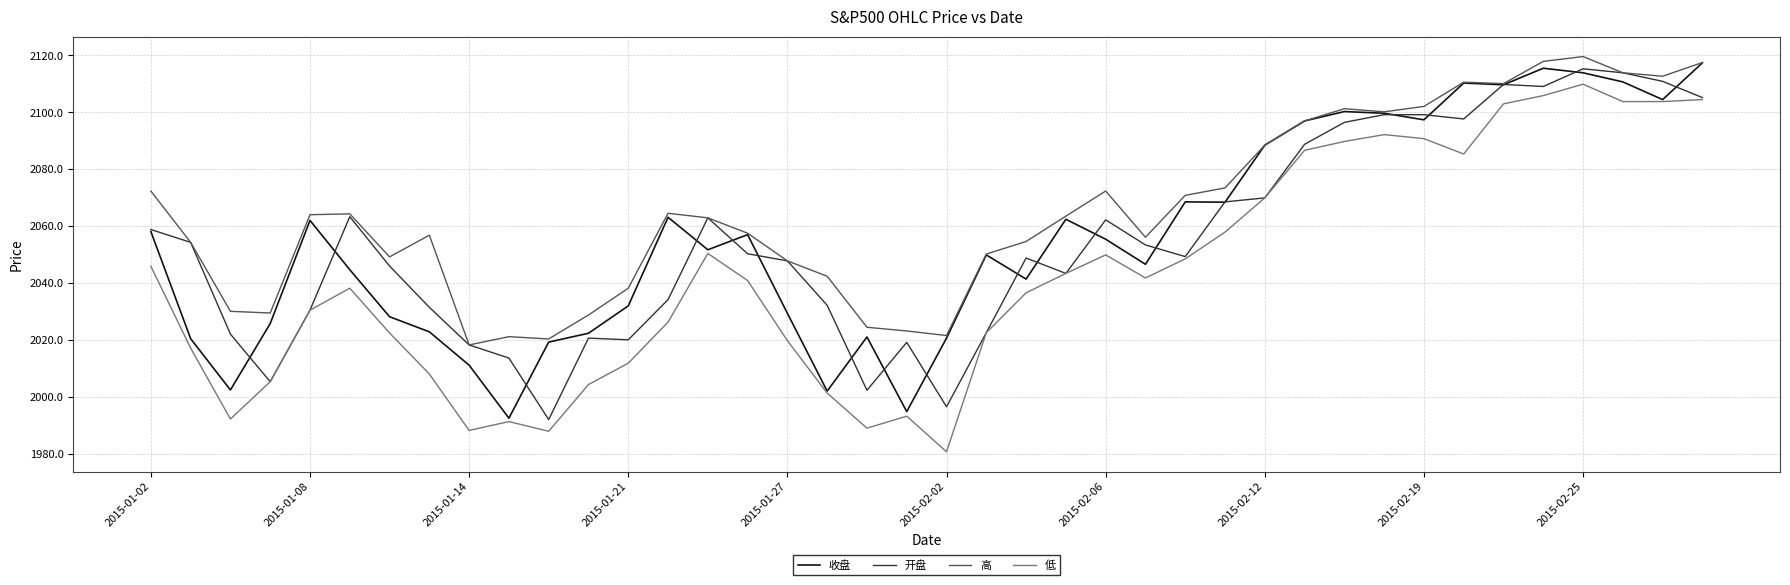

Is this an area chart (filled region under the line)?

No